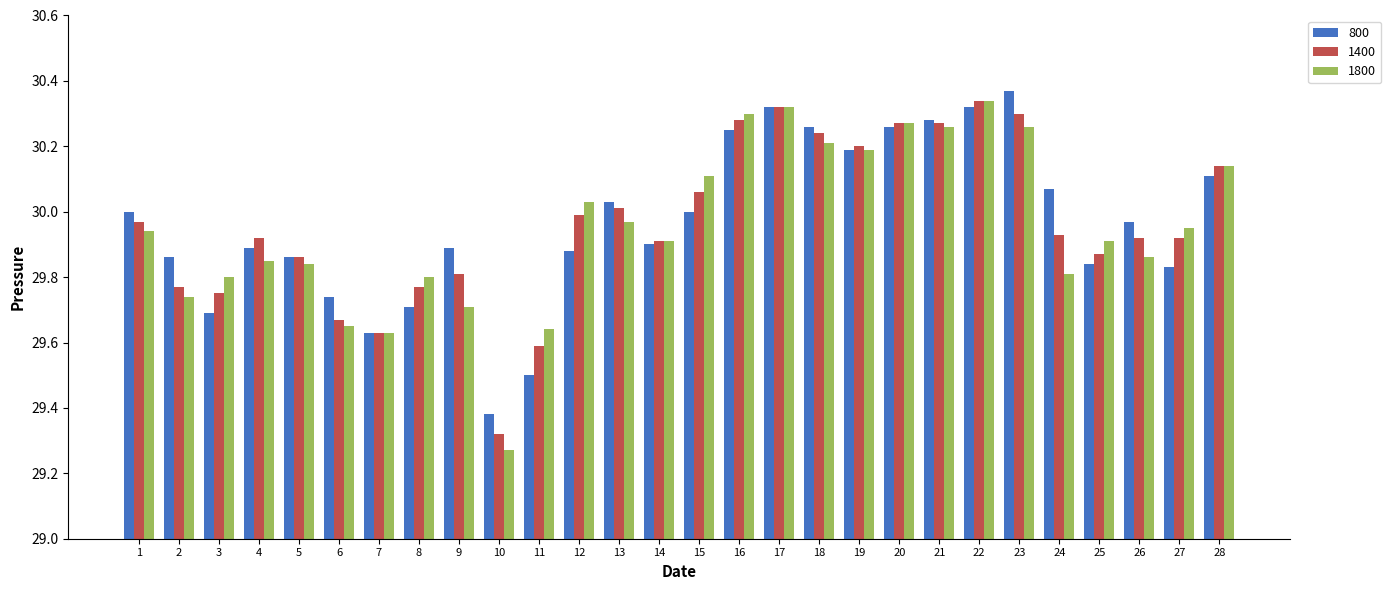

Which series has the widest spread of values?

1800